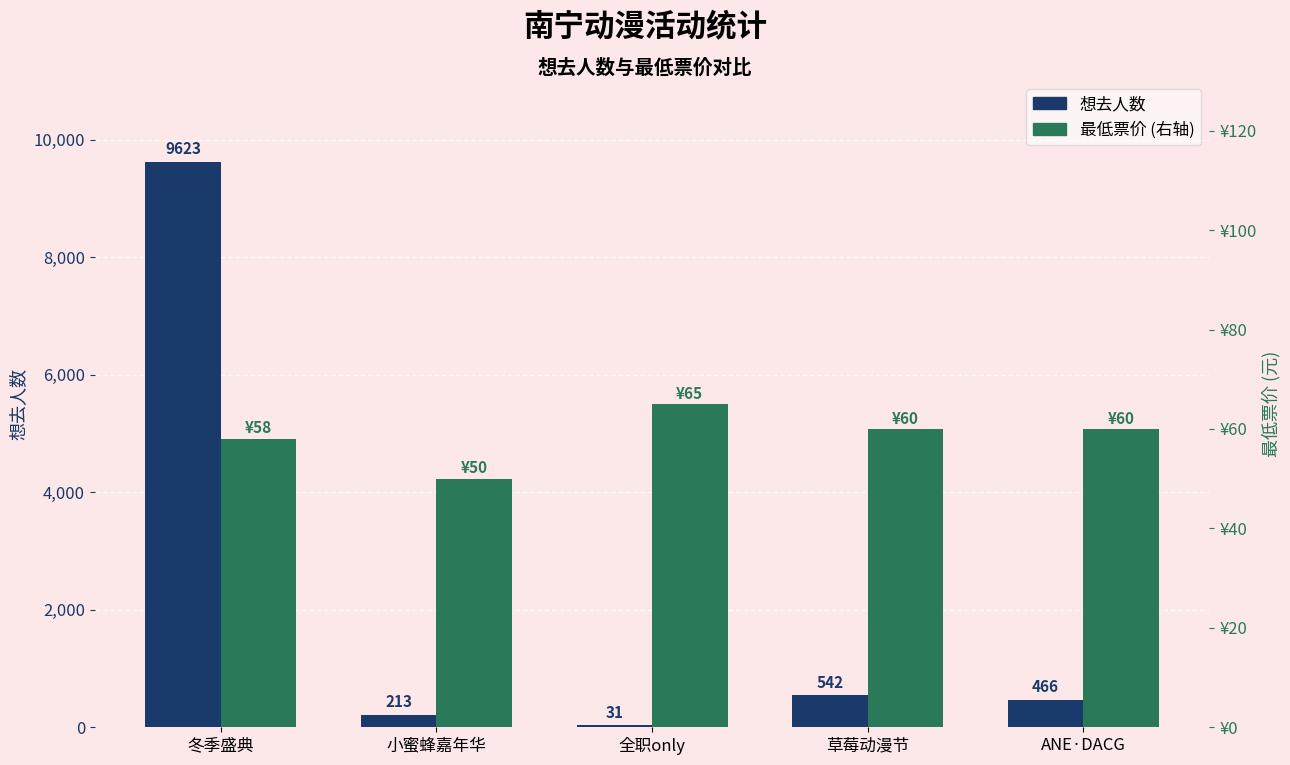

Is the value of 想去人数 at 全职only greater than the value of 最低票价 at 小蜜蜂嘉年华?

No